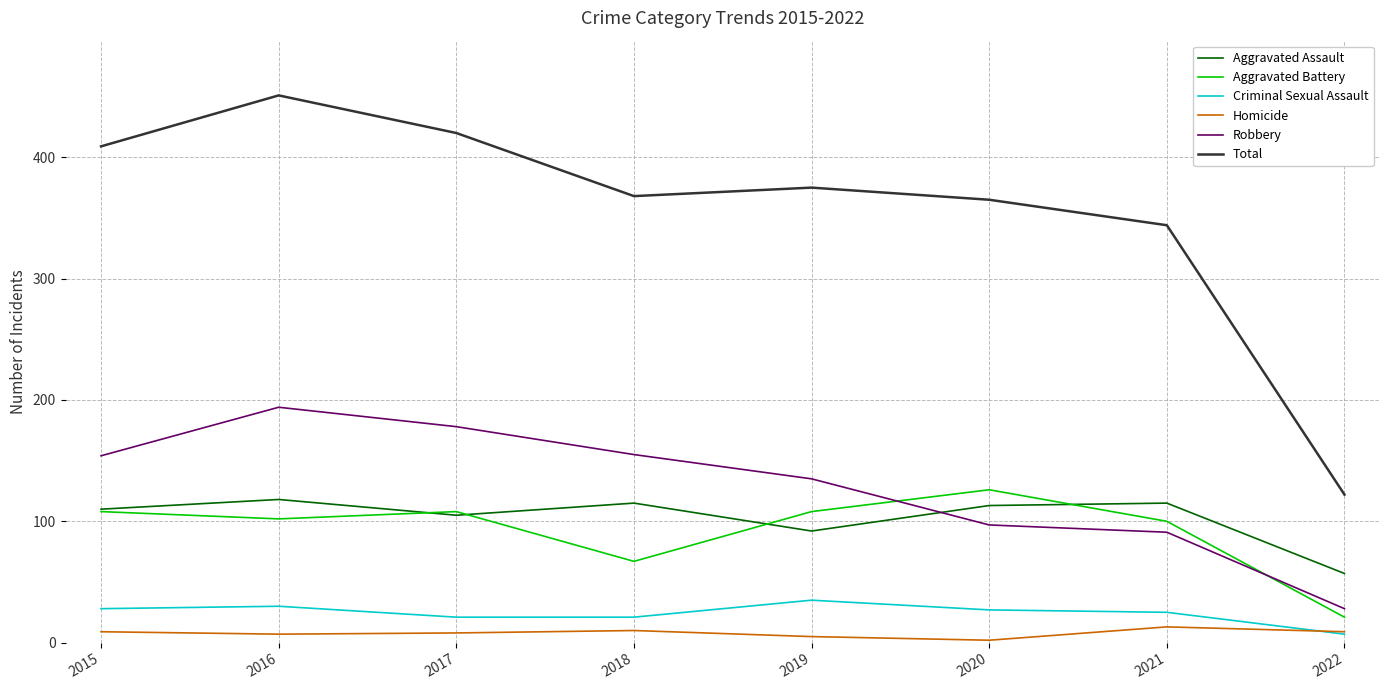

True or false: Aggravated Battery and Robbery intersect in this chart.

True